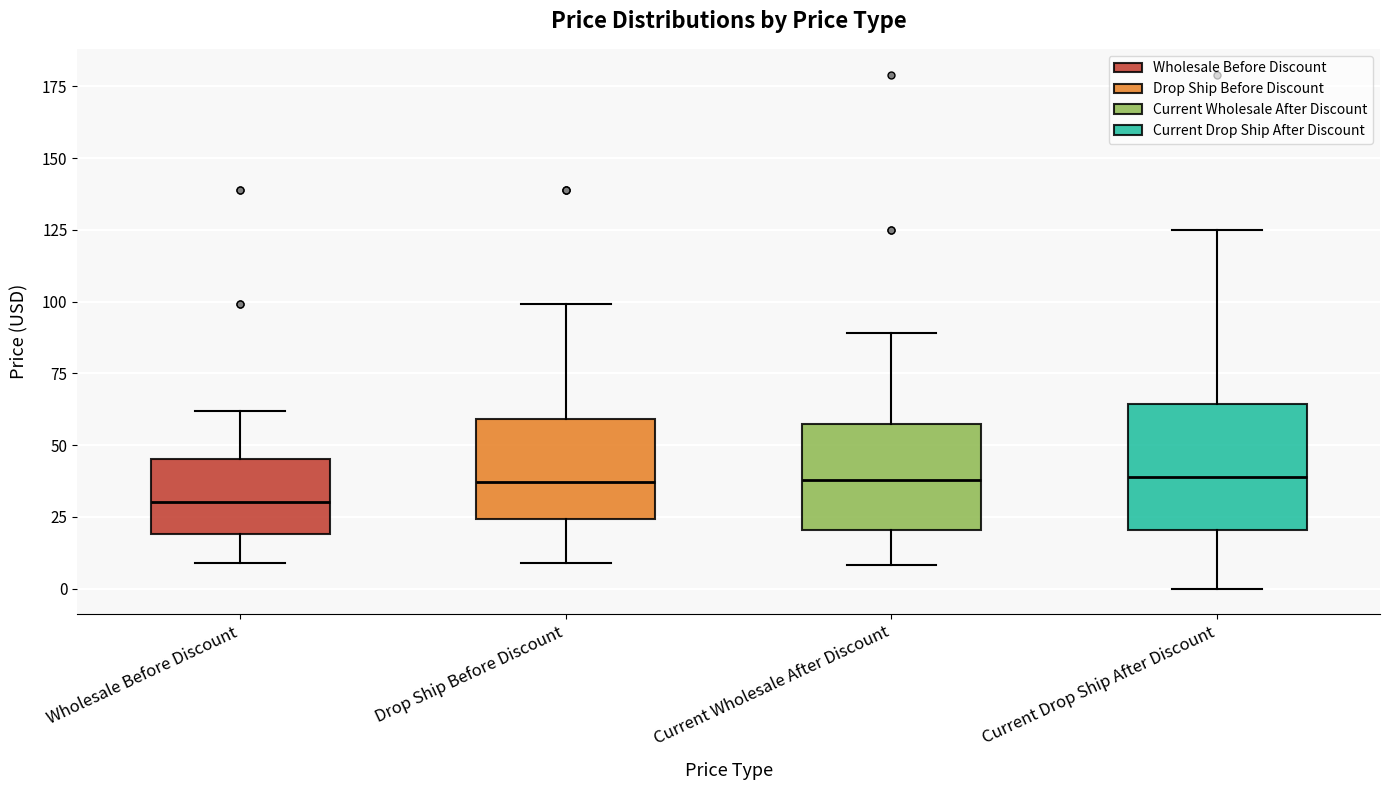

Where does the lower whisker of the box for Wholesale Before Discount end on the y-axis? The values are not printed on the chart, so give them approximately, as read against the axis.

10